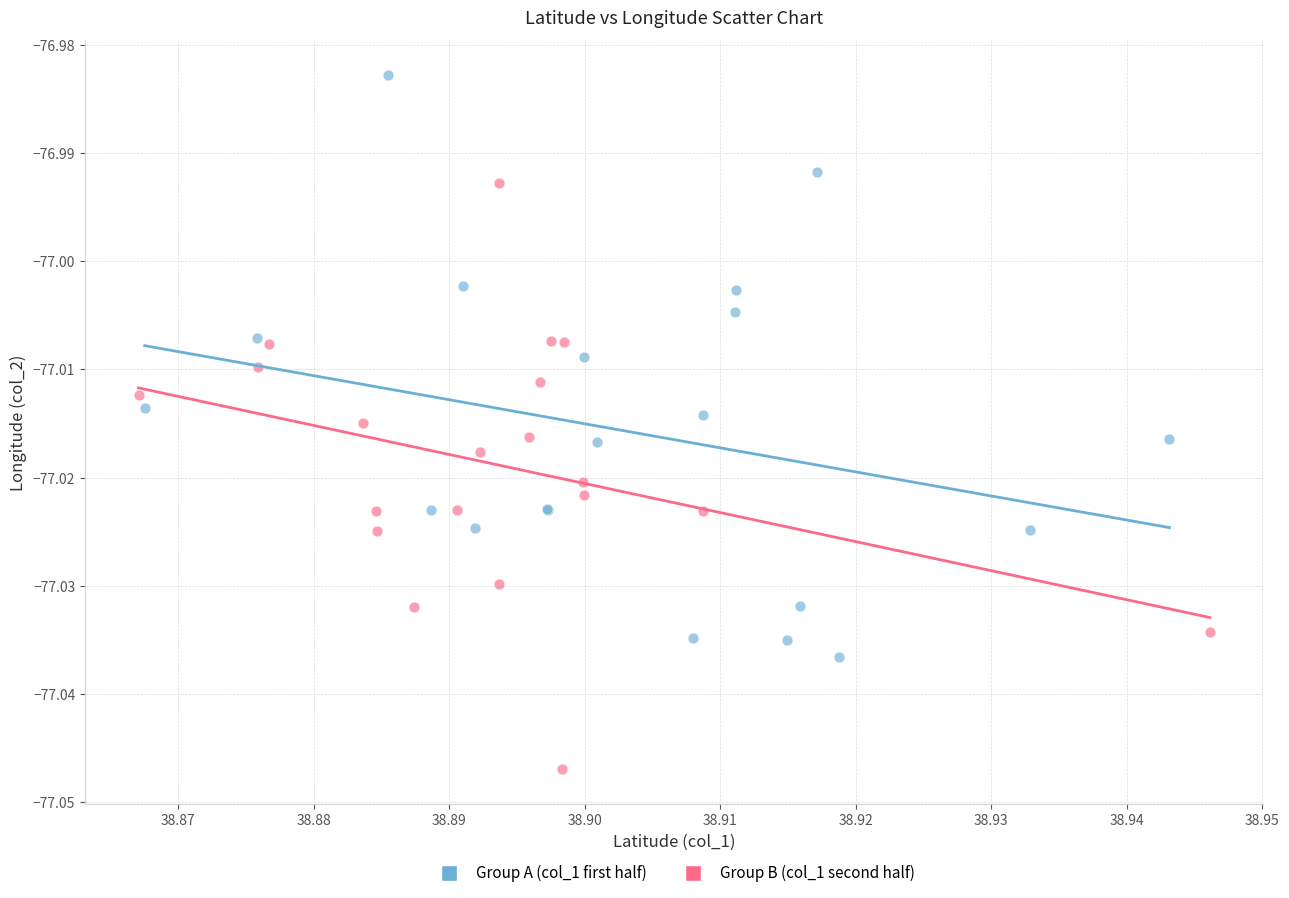

What are all the series names shown in the legend?

Group A (col_1 first half), Group B (col_1 second half)